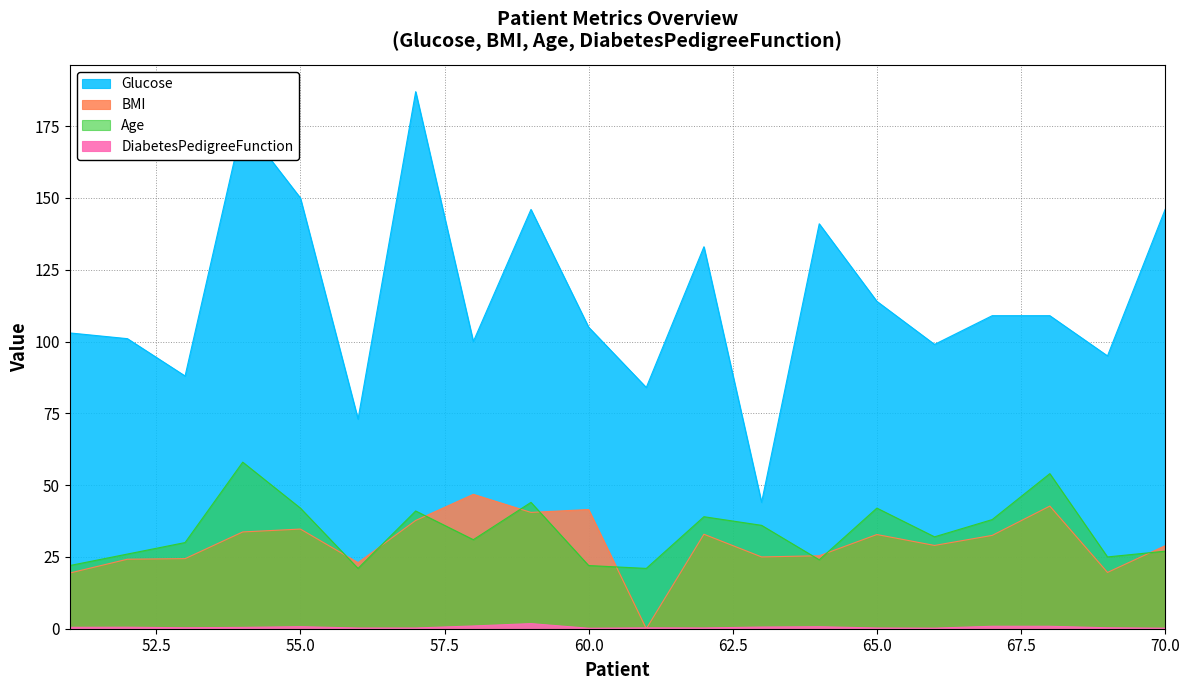

In DiabetesPedigreeFunction, how many points are higher than both neighbors (excluding endpoints)?

6